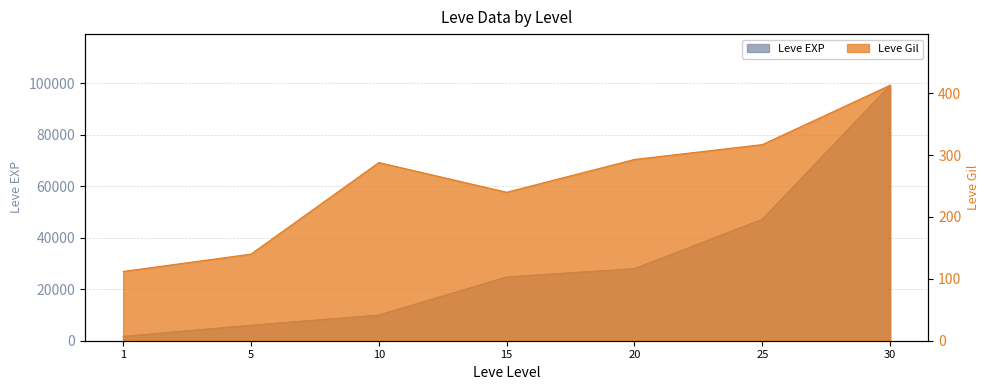

Reading left to right, what are all the values shown in this chart?

Leve EXP: 1690	6030	9990	24790	28010	47200	99220
Leve Gil: 112	140	288	240	293	317	413